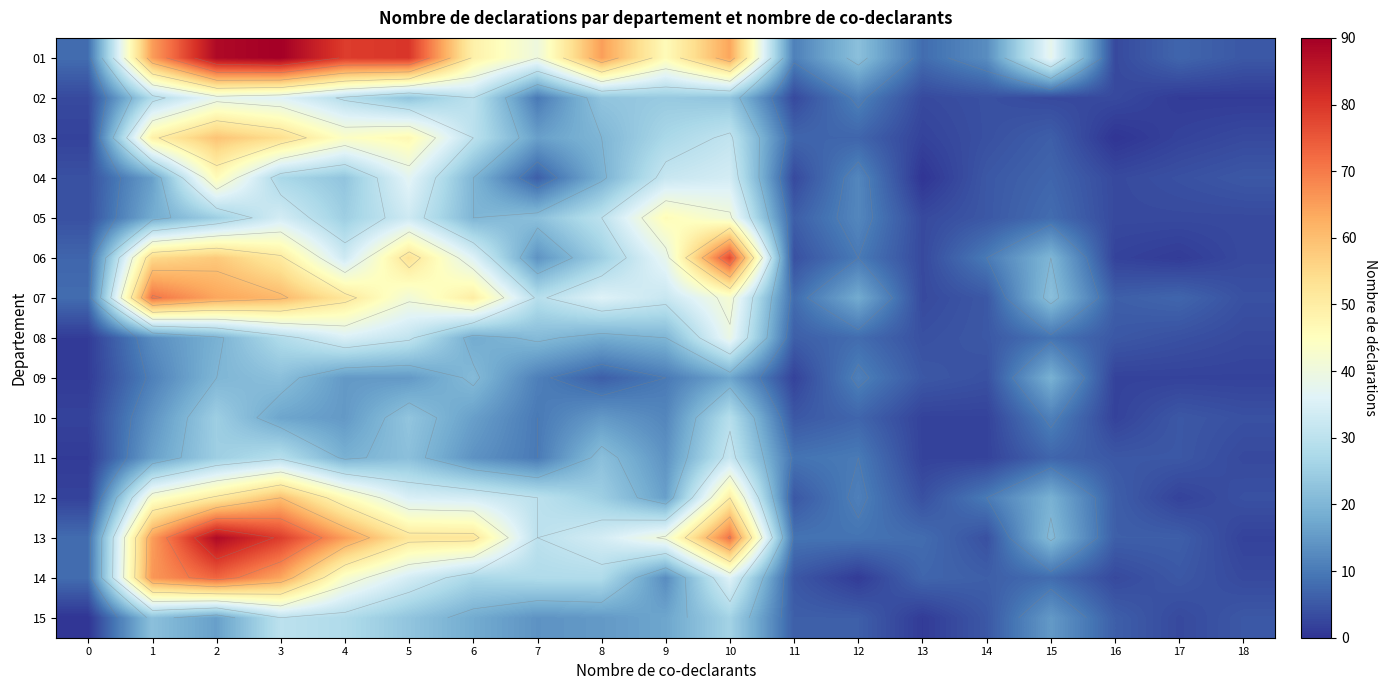

What is the total value across all series at 13?

55